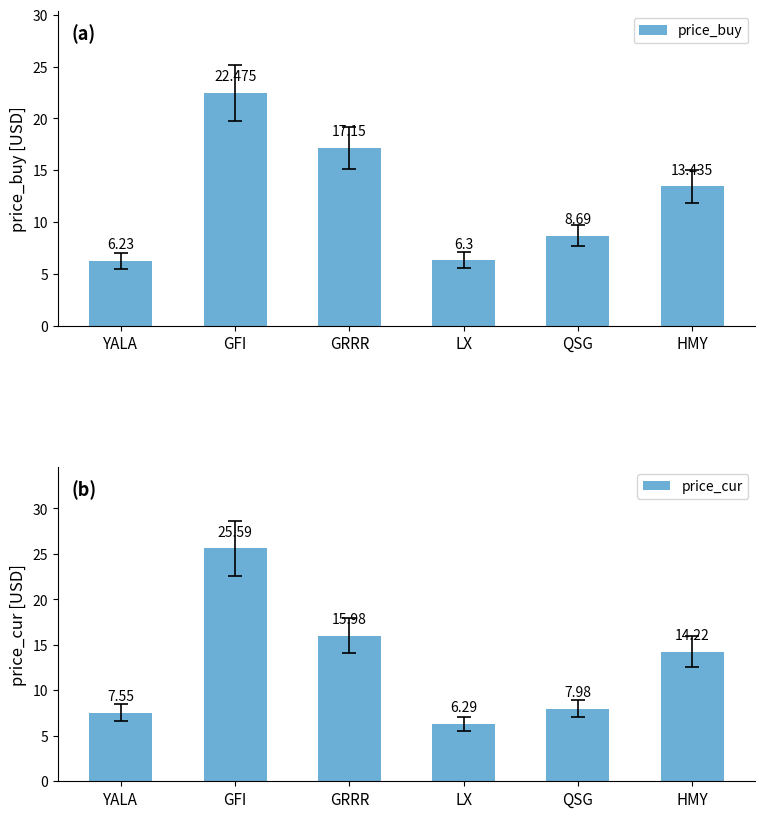

Is the value of price_buy at GRRR greater than the value of price_cur at GRRR?

Yes